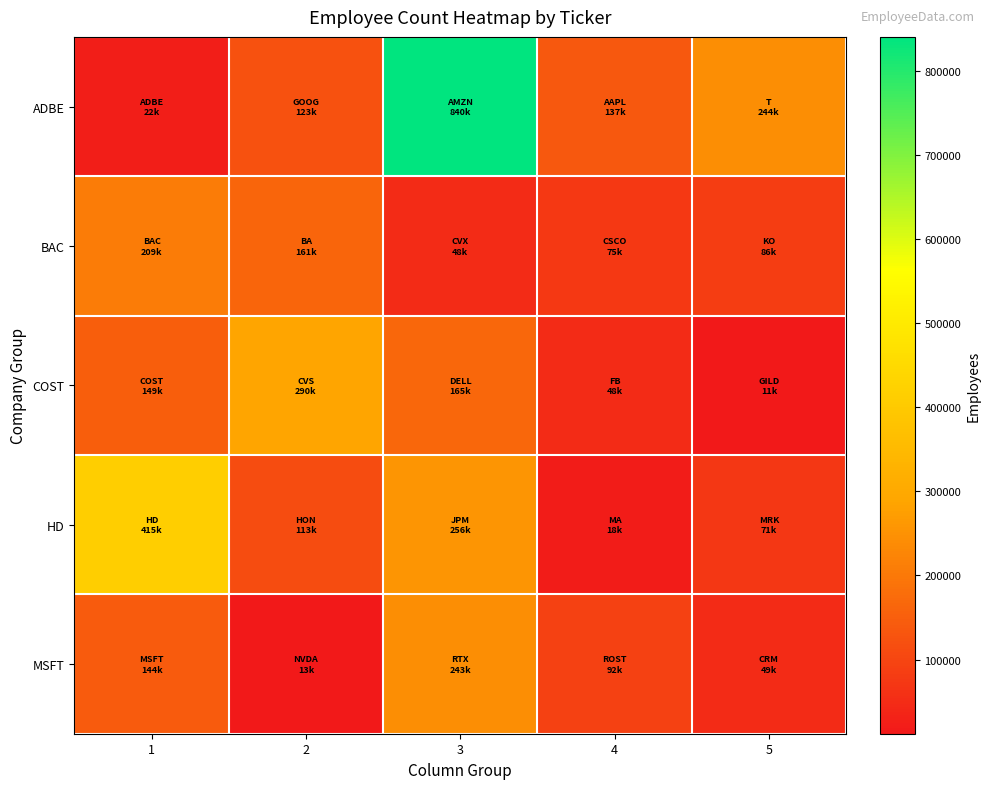

Reading left to right, what are all the values shown in this chart?

ADBE: 1=22634	2=123048	3=840400	4=137000	5=244000
BAC: 1=209000	2=161100	3=48200	4=75900	5=86200
COST: 1=149000	2=290000	3=165000	4=48268	5=11800
HD: 1=415700	2=113000	3=256720	4=18600	5=71000
MSFT: 1=144000	2=13775	3=243200	4=92500	5=49000